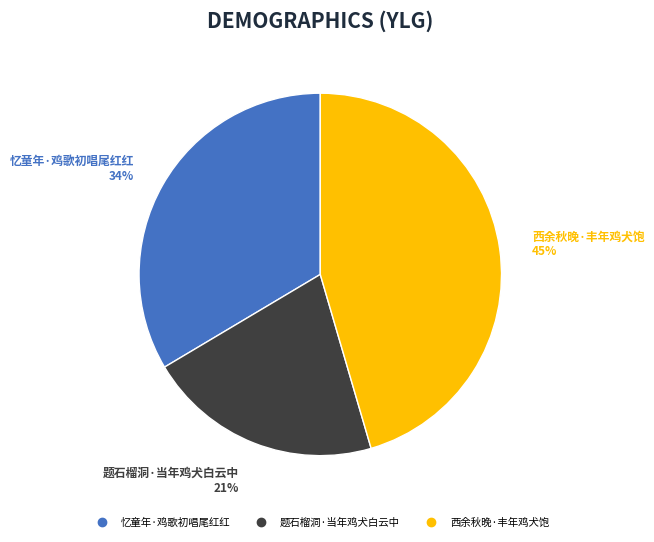

Do 西余秋晚·丰年鸡犬饱 and 题石榴洞·当年鸡犬白云中 together represent more than half of the pie?

Yes